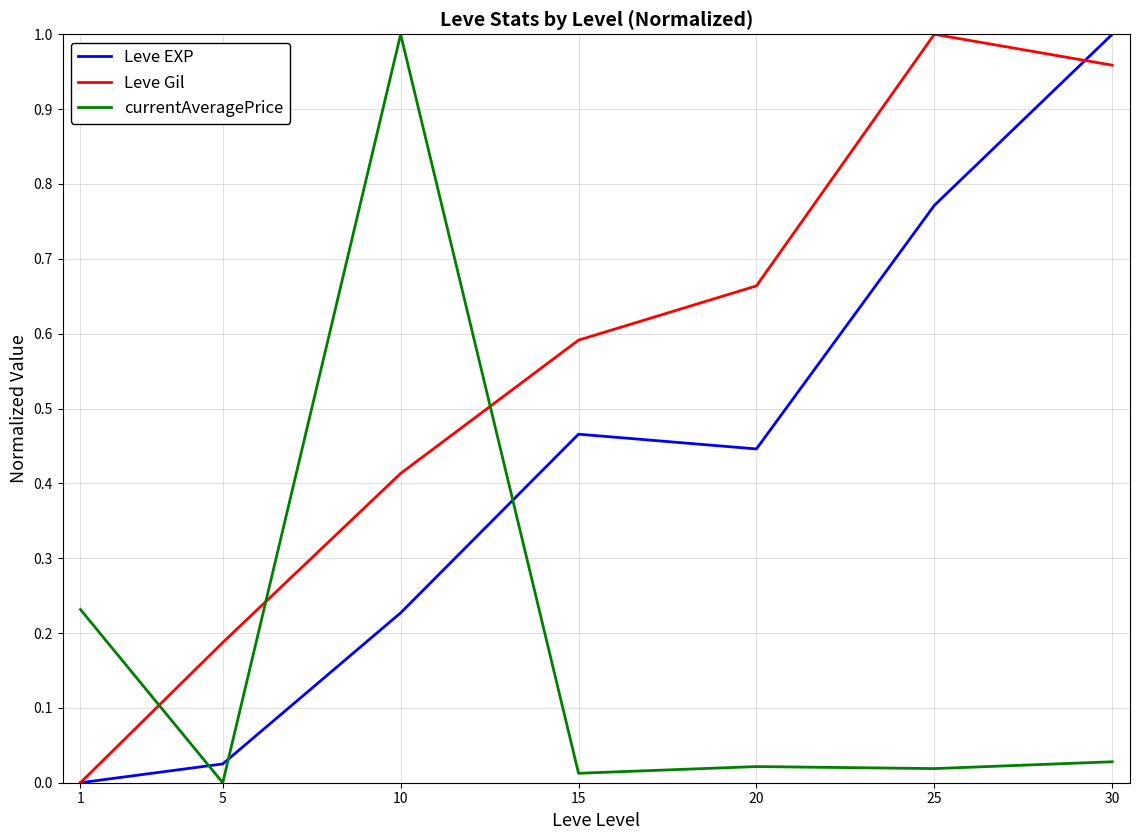

Is the value of Leve Gil at 30 greater than the value of currentAveragePrice at 25?

Yes